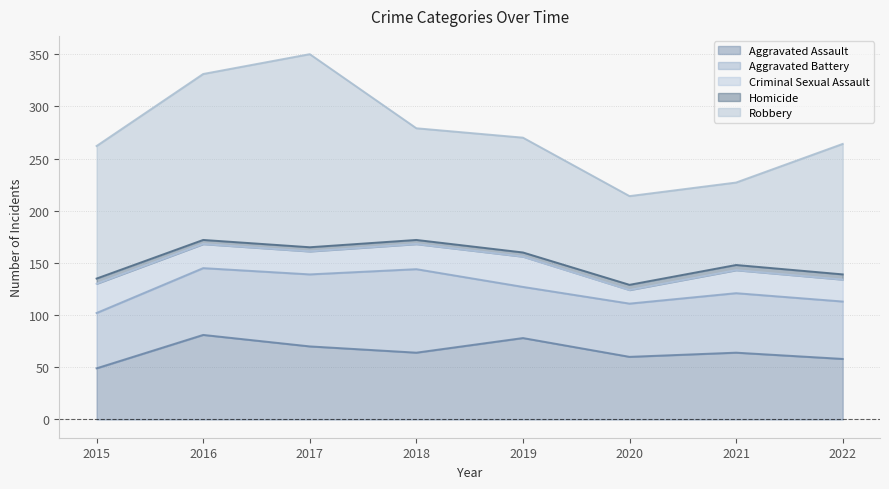

At which label is Aggravated Battery closest to 64?

2016